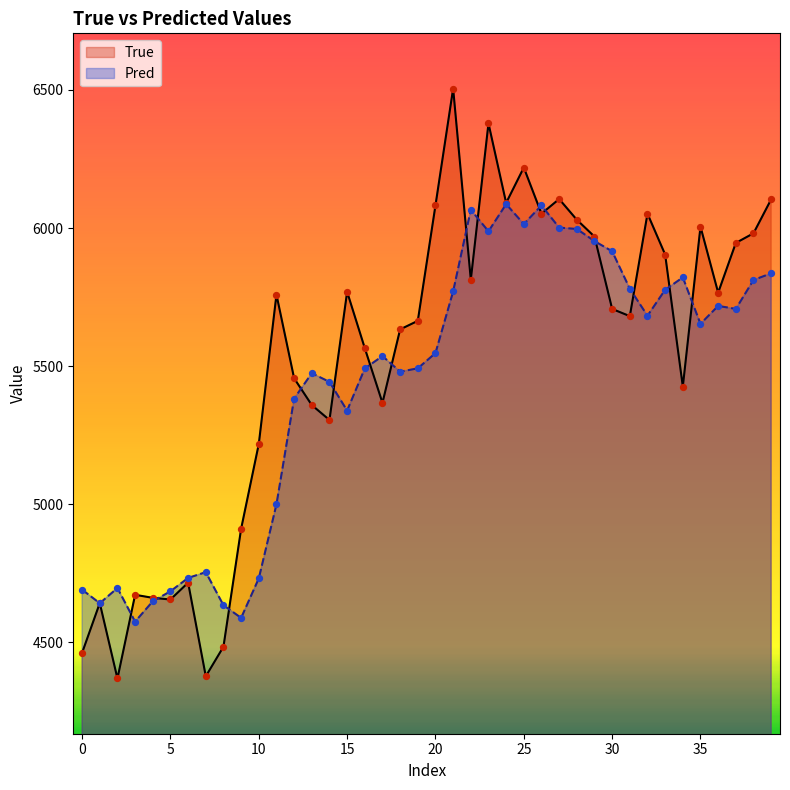

Which series has the largest Y range (max minus min)?

True